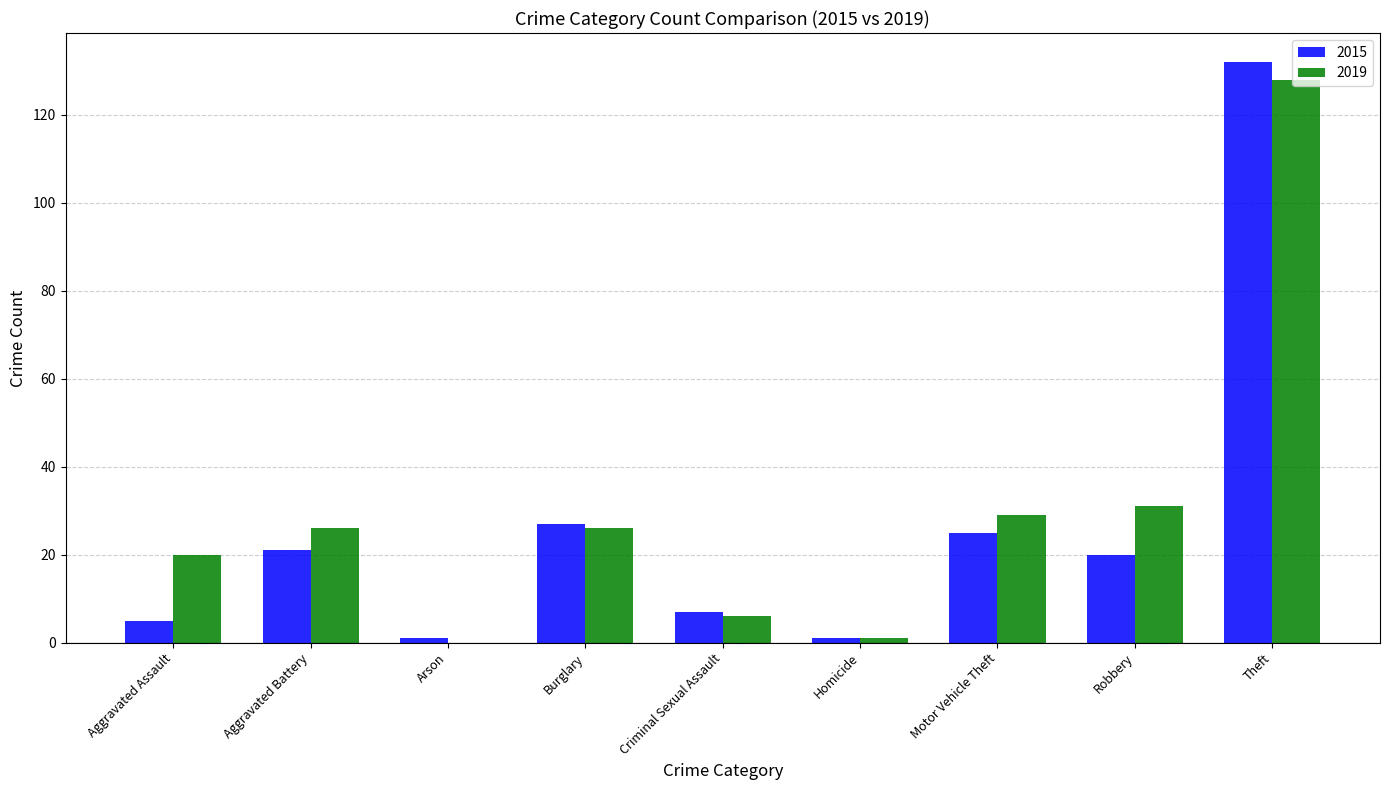

What is the greatest value displayed?

132